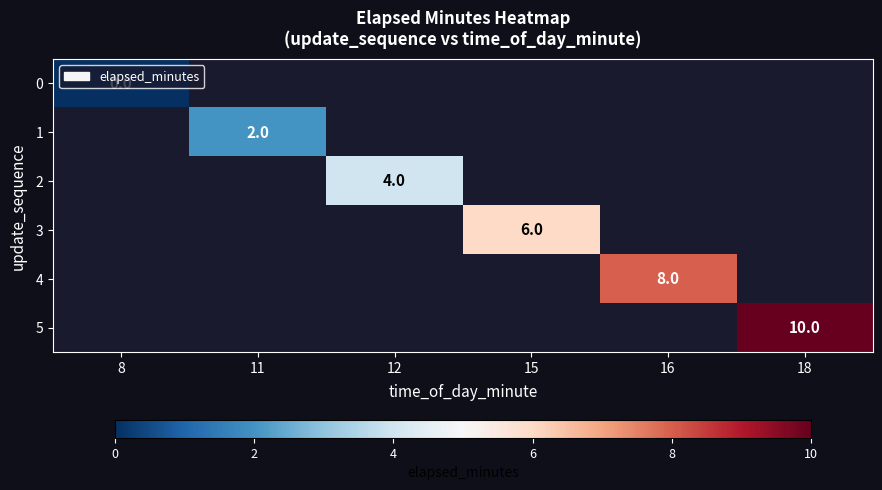

What is the greatest value displayed?

10.0